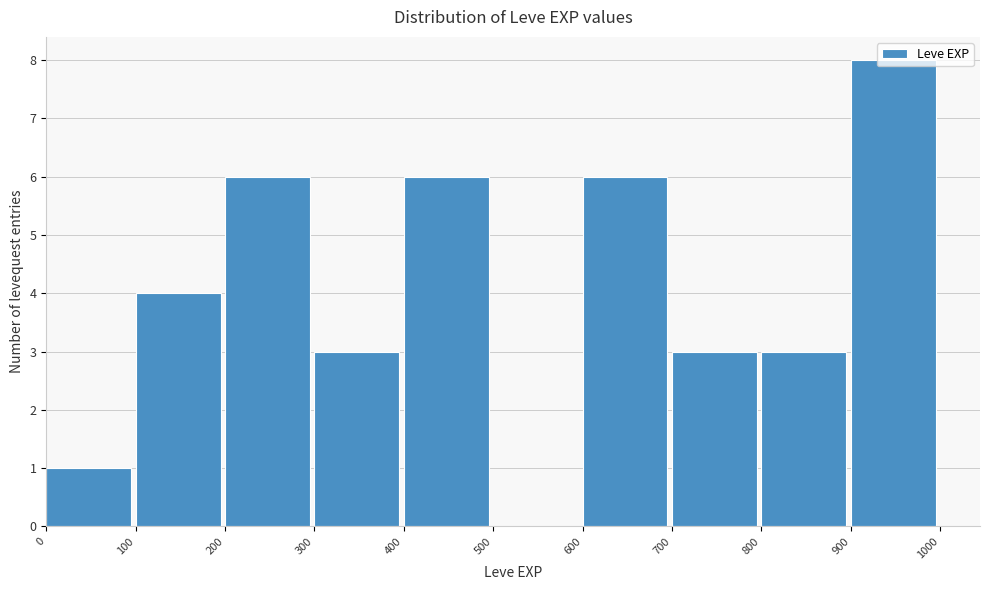

Reading left to right, transcribe this chart: for each bar, give the range it covers on the x-axis and its height. The values are not printed on the chart, so give them approximately, as read against the axis.

0 to 100: 1
100 to 200: 4
200 to 300: 6
300 to 400: 3
400 to 500: 6
500 to 600: 0
600 to 700: 6
700 to 800: 3
800 to 900: 3
900 to 1000: 8